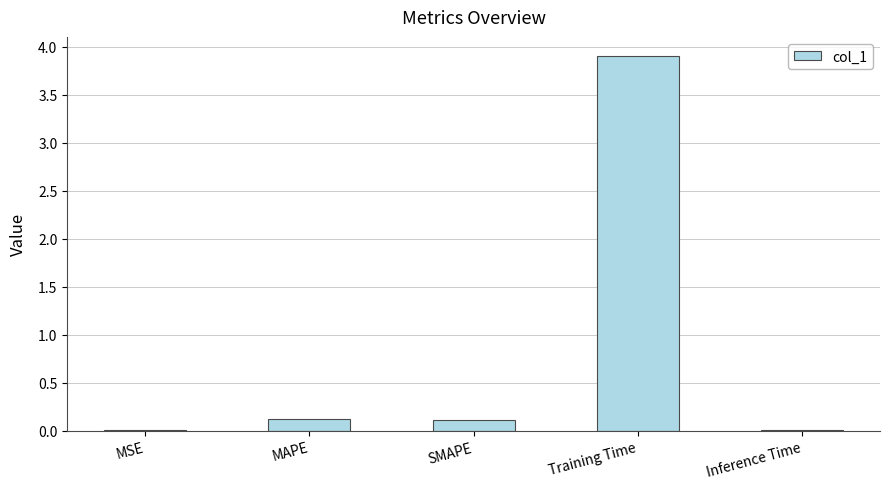

True or false: the data shows 0.0 at Inference Time.

True